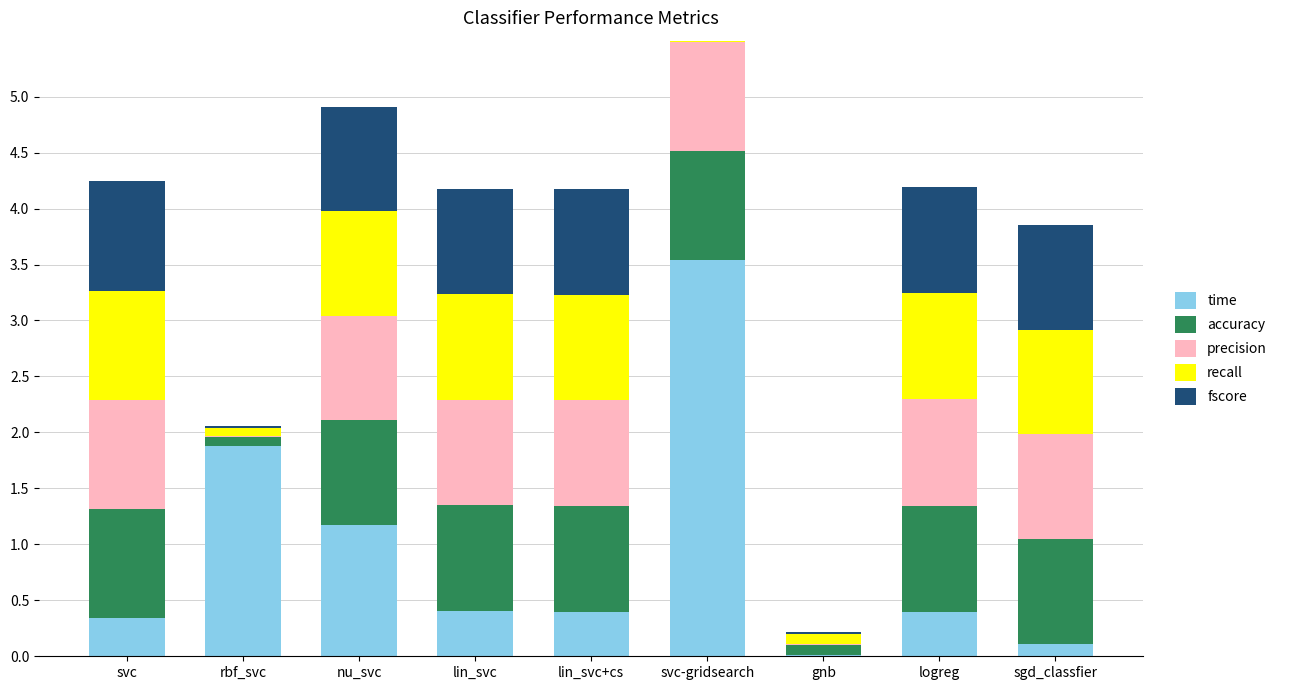

Are the bars horizontal?

No